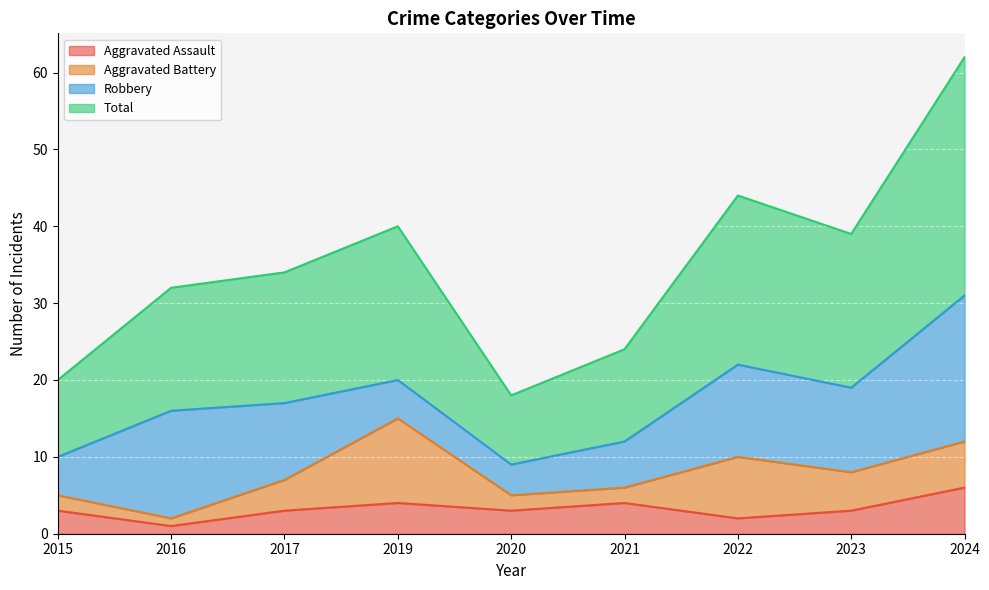

Which category has the highest value in the Aggravated Assault series?

2024